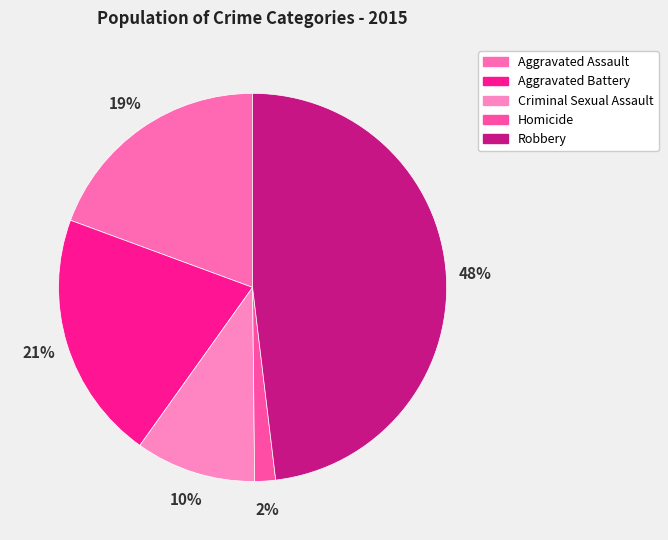

How much of the chart is everything except Aggravated Battery?

79.2%